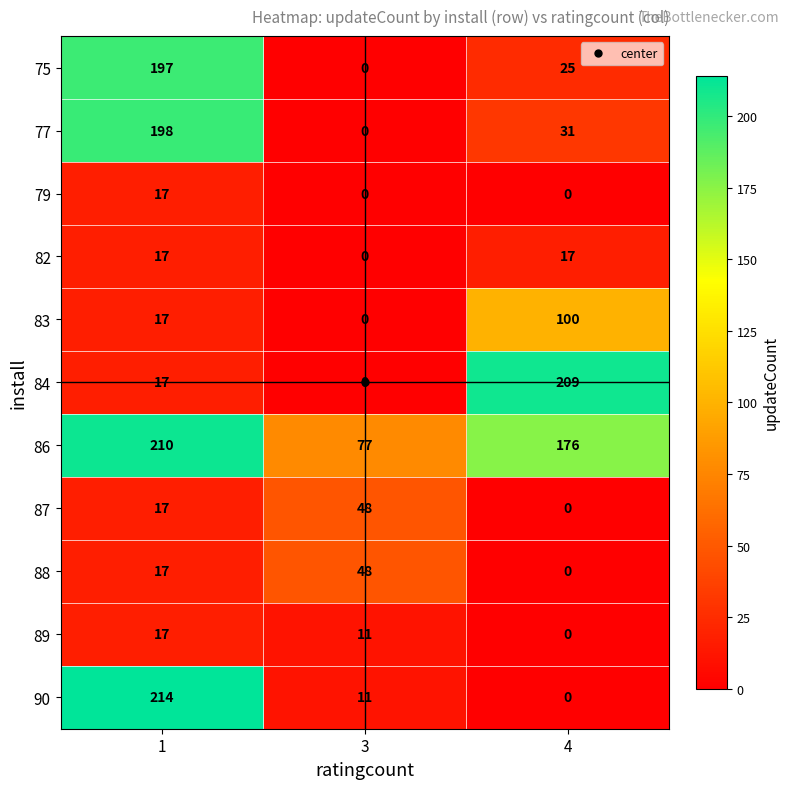

Is the value of 89 at 4 greater than the value of 84 at 1?

No